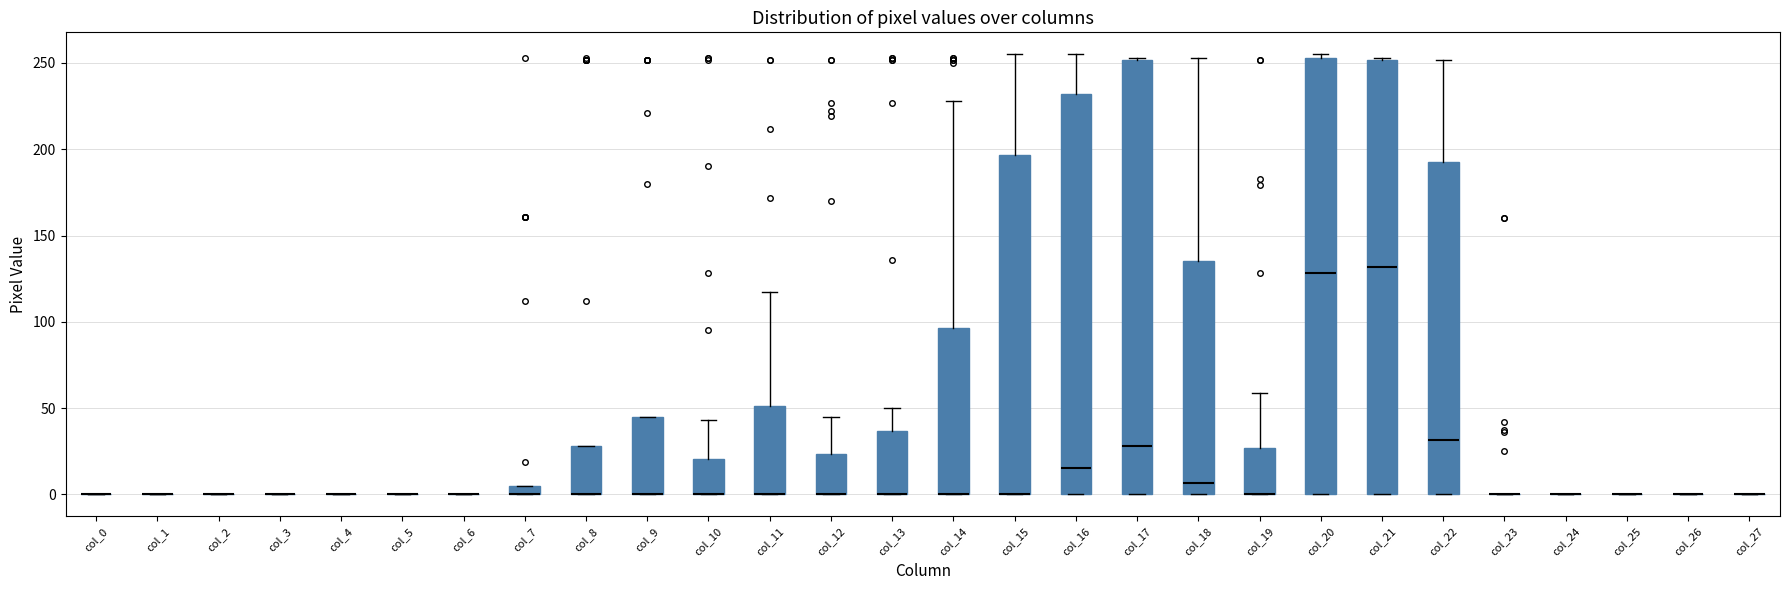

Where is the upper edge of the box for col_13 on the y-axis? The values are not printed on the chart, so give them approximately, as read against the axis.

35